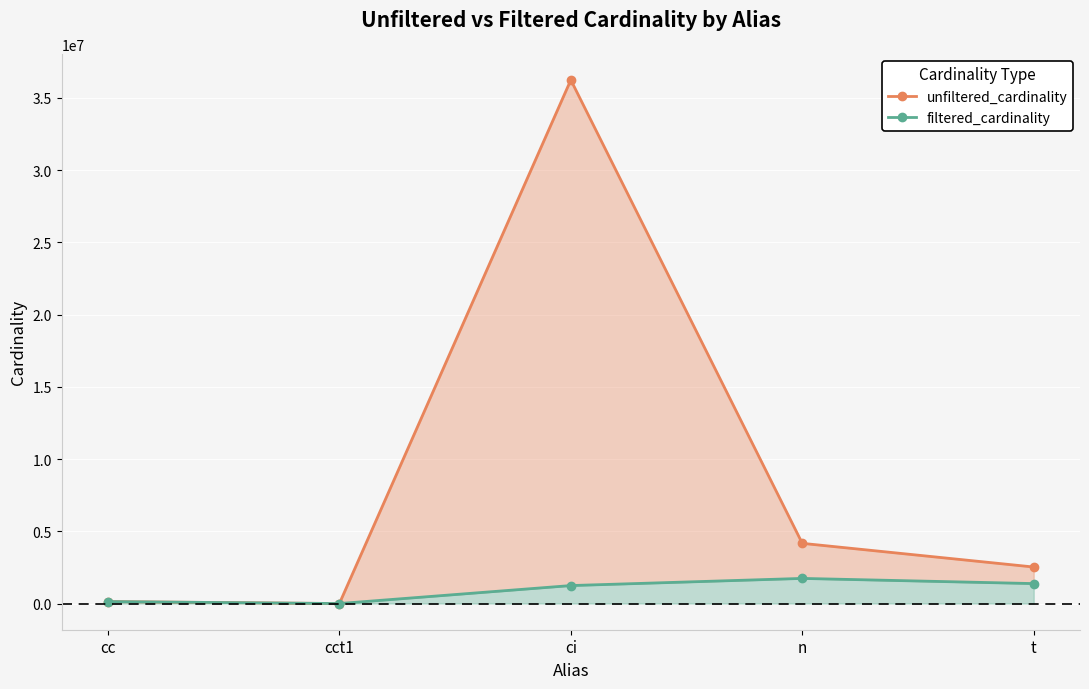

Rank the categories by filtered_cardinality value from lowest to highest.

cct1, cc, ci, t, n